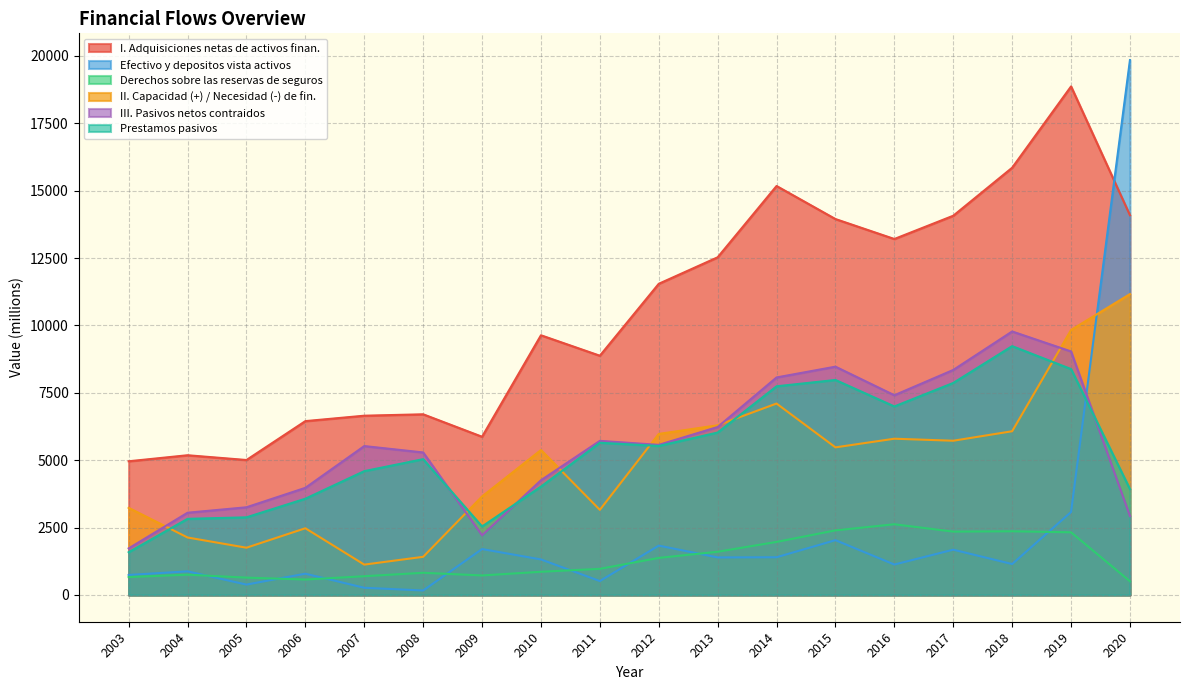

True or false: Prestamos pasivos has a value of 2881 at 2005.

True